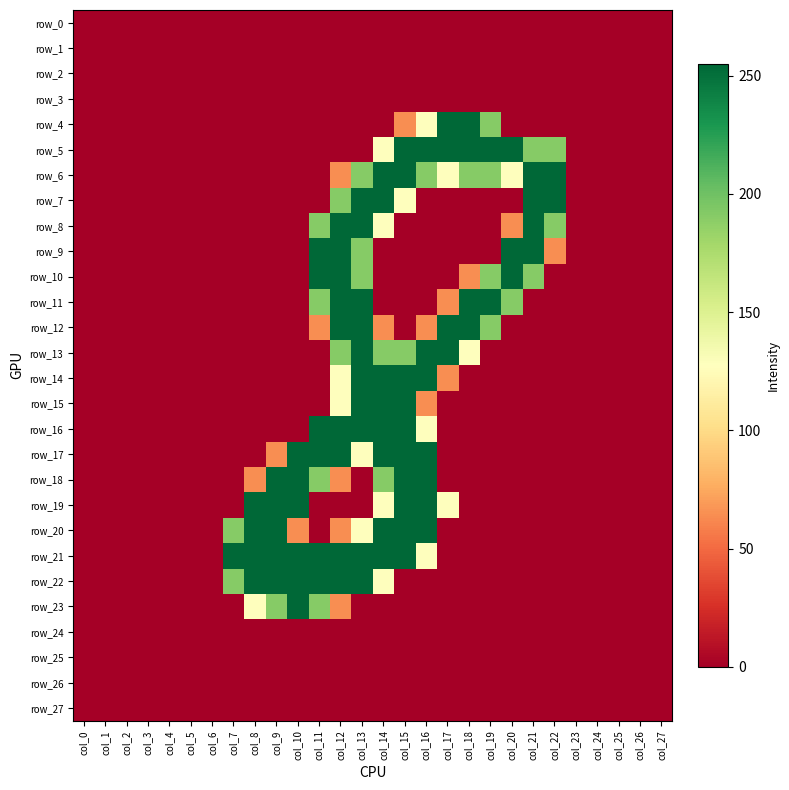

Rank the series at col_23 from lowest to highest value.

row_0, row_1, row_2, row_3, row_4, row_5, row_6, row_7, row_8, row_9, row_10, row_11, row_12, row_13, row_14, row_15, row_16, row_17, row_18, row_19, row_20, row_21, row_22, row_23, row_24, row_25, row_26, row_27